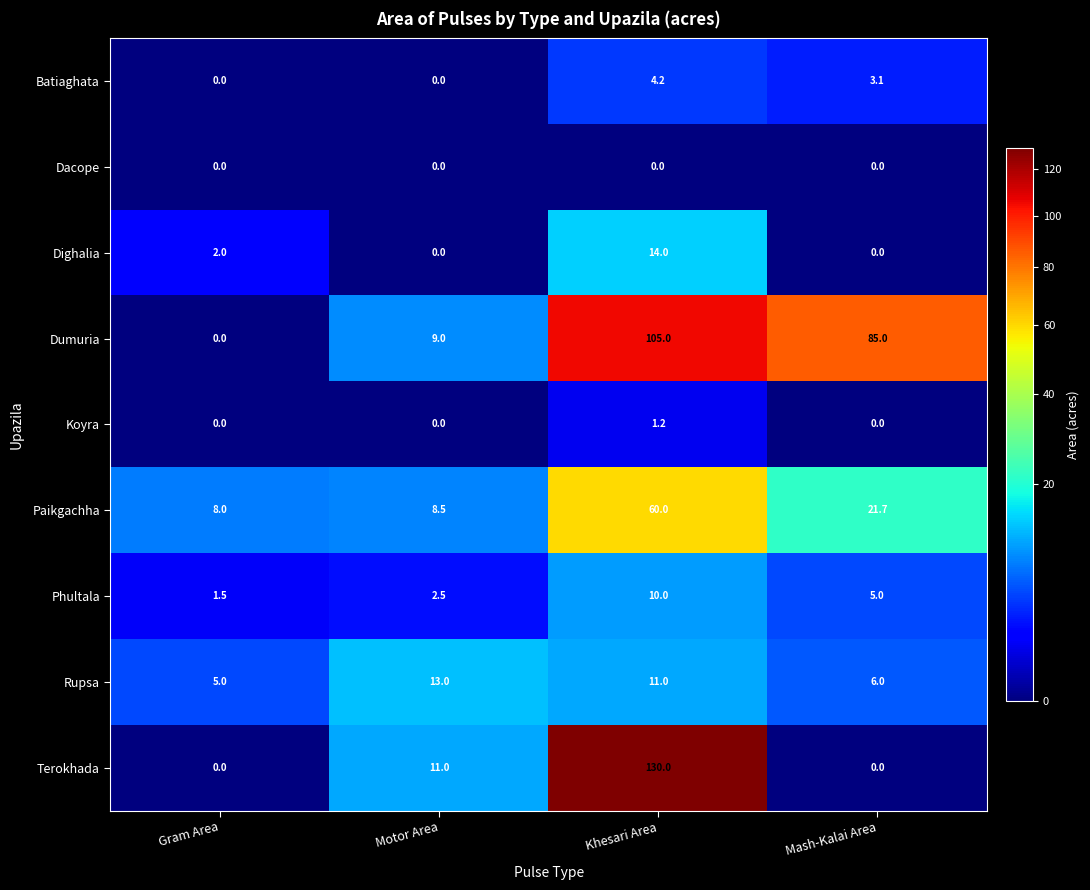

Which series has the largest range (max minus min)?

Terokhada